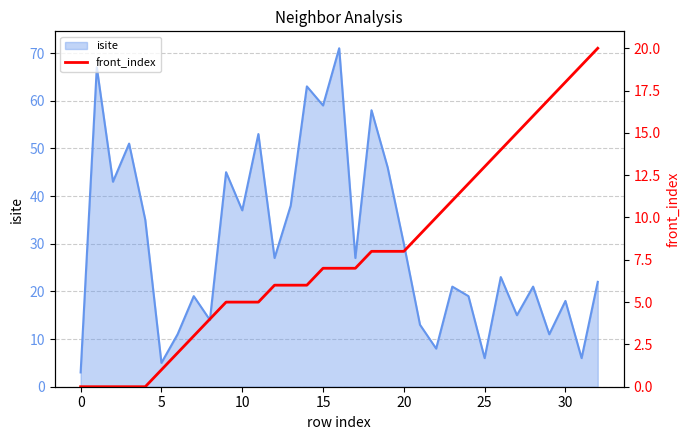

True or false: the data shows 13 at 19.

False